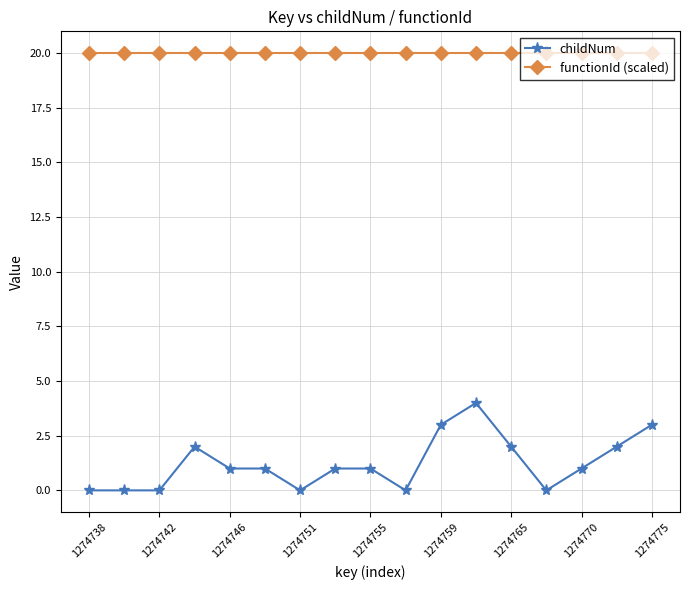

What is the maximum value for functionId (scaled)?

20